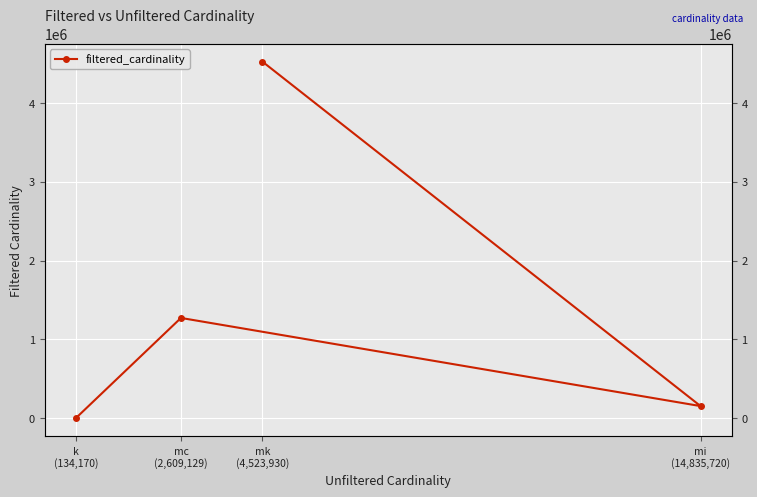

What is the sum of all values?

5949817